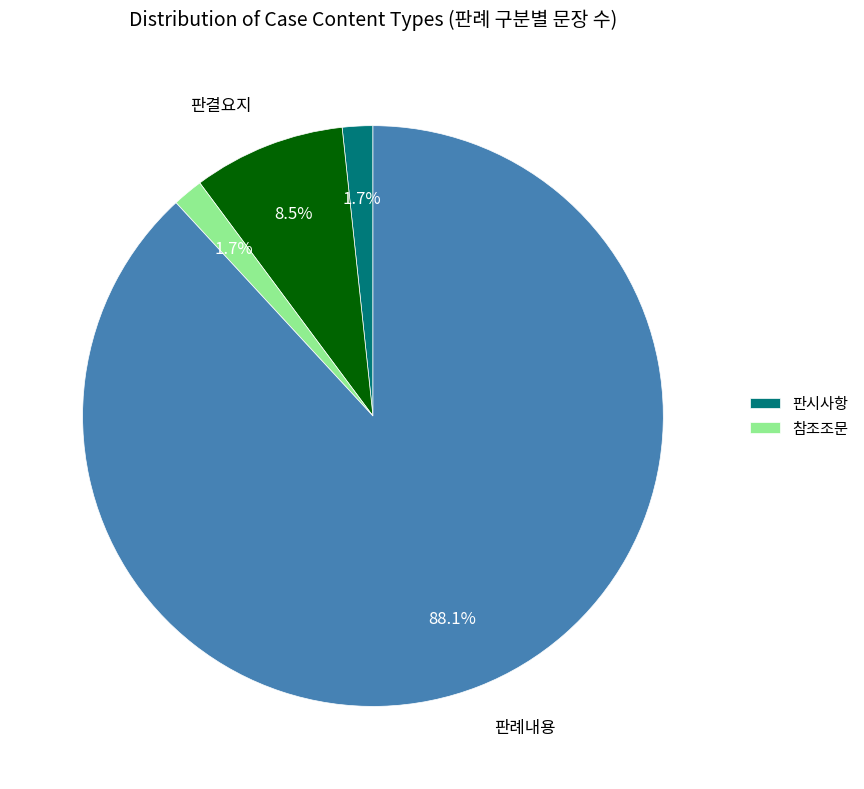

Is there any slice that represents more than half of the pie?

Yes